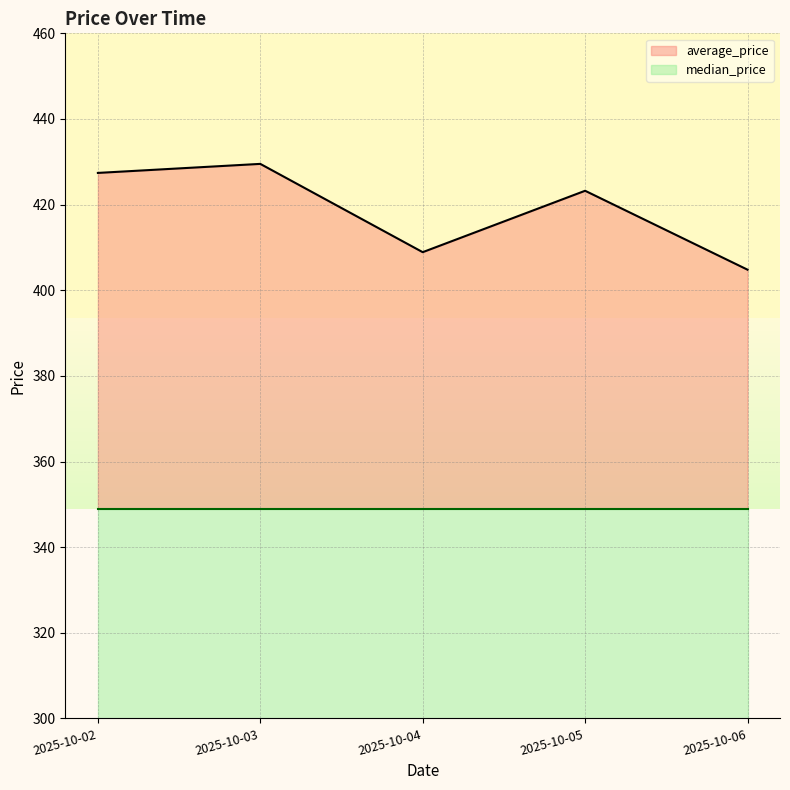

Rank the categories by value from lowest to highest.

2025-10-06, 2025-10-04, 2025-10-05, 2025-10-02, 2025-10-03